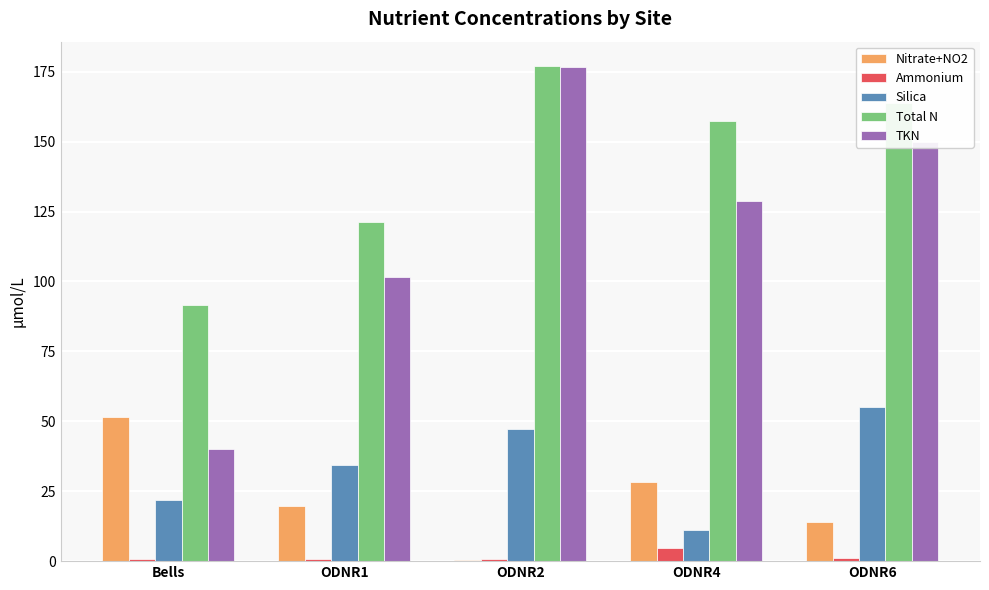

At which label is Silica closest to 33?

ODNR1